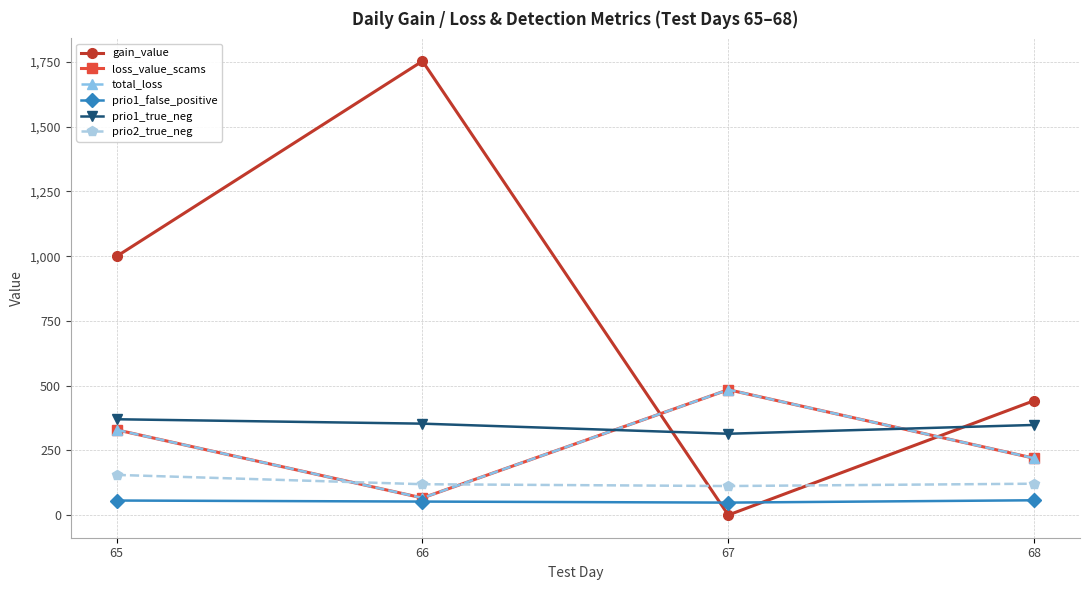

Read the gain_value value at 68.

441.9